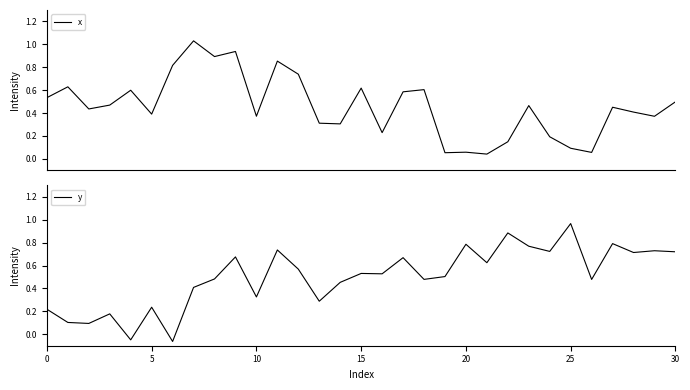

What is the value of the x point at the 2nd from the left?

0.6